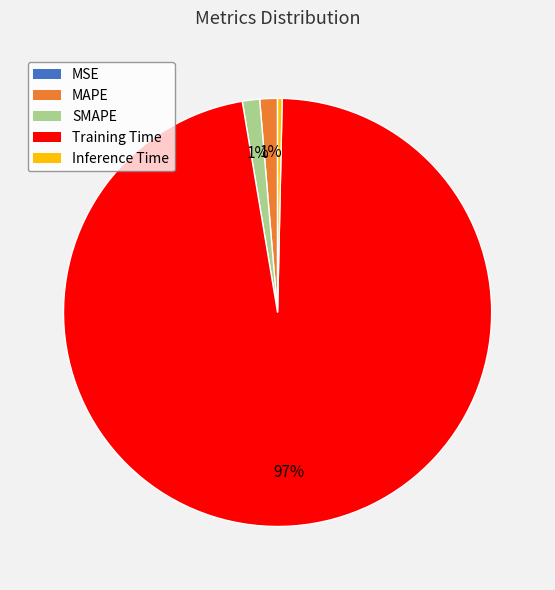

Which category has the biggest portion of the pie?

Training Time